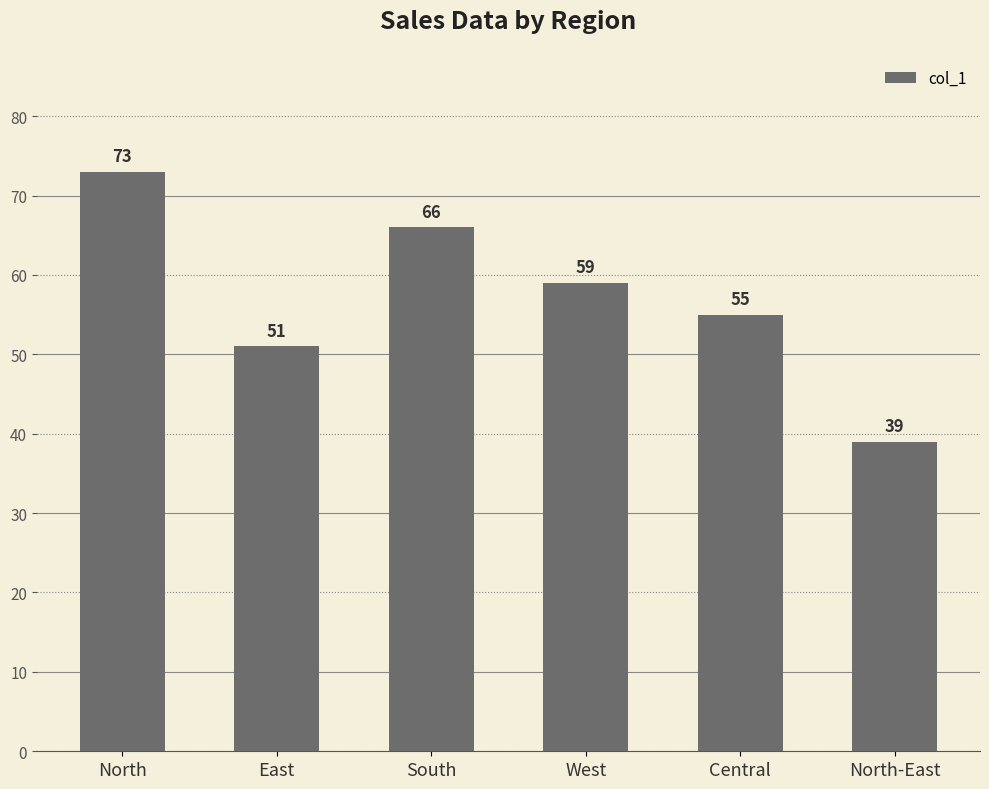

What is the value of the 3rd bar from the left?

66